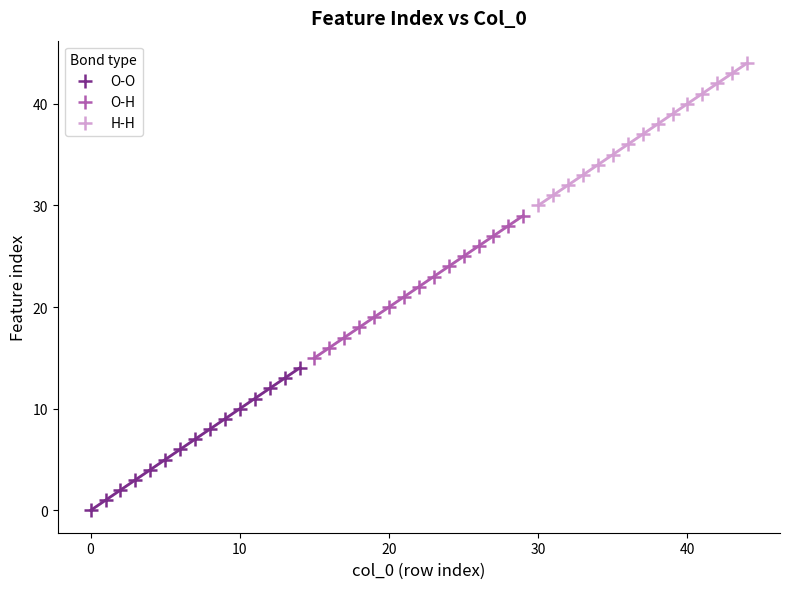

Which series contains the lowest Y value?

O-O